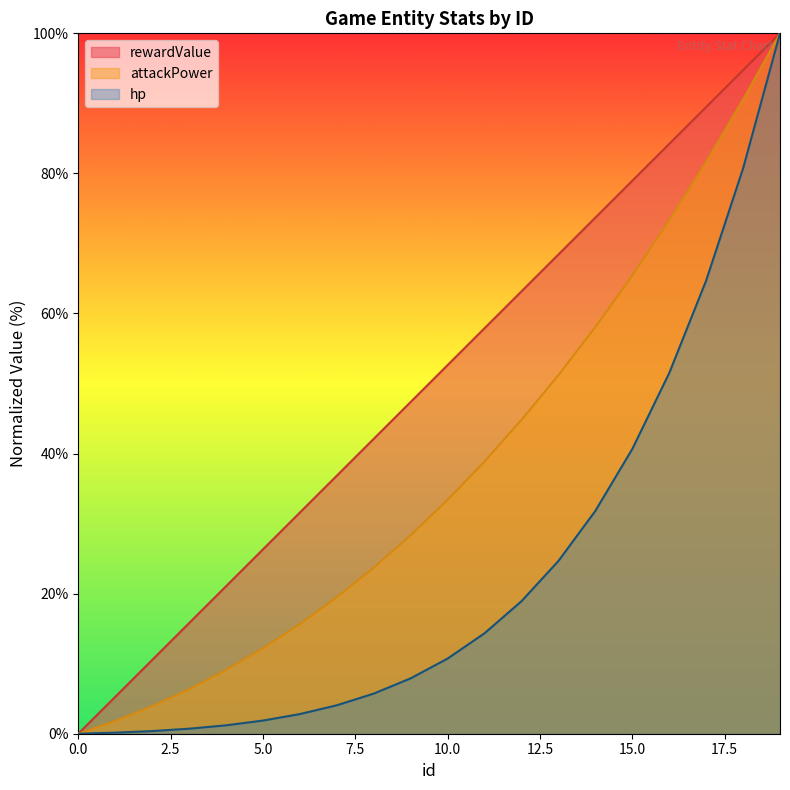

True or false: attackPower and rewardValue intersect in this chart.

False